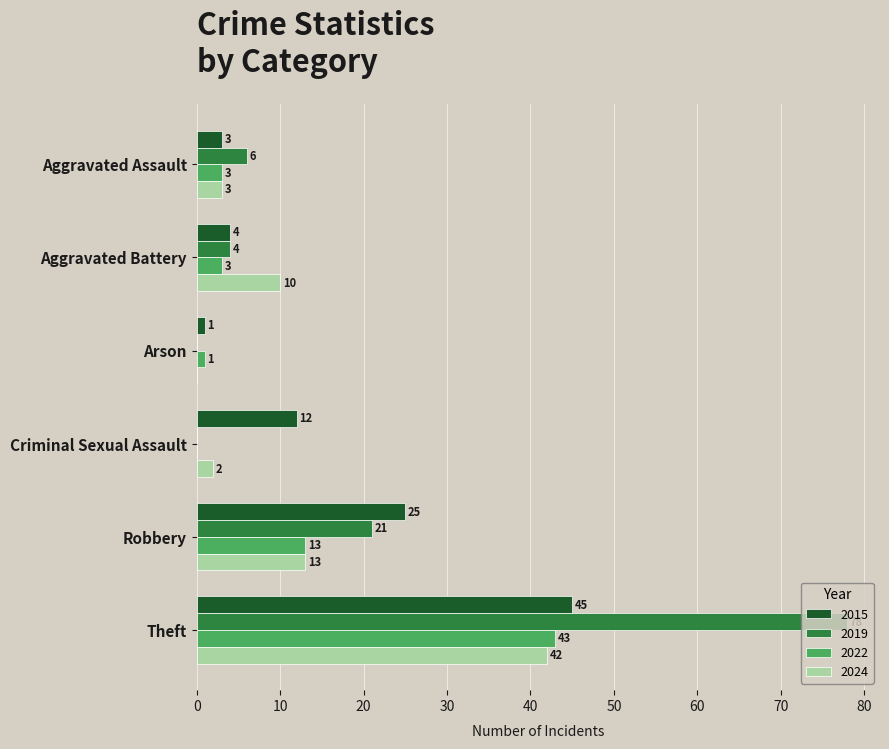

What is the total value across all series at Criminal Sexual Assault?

14